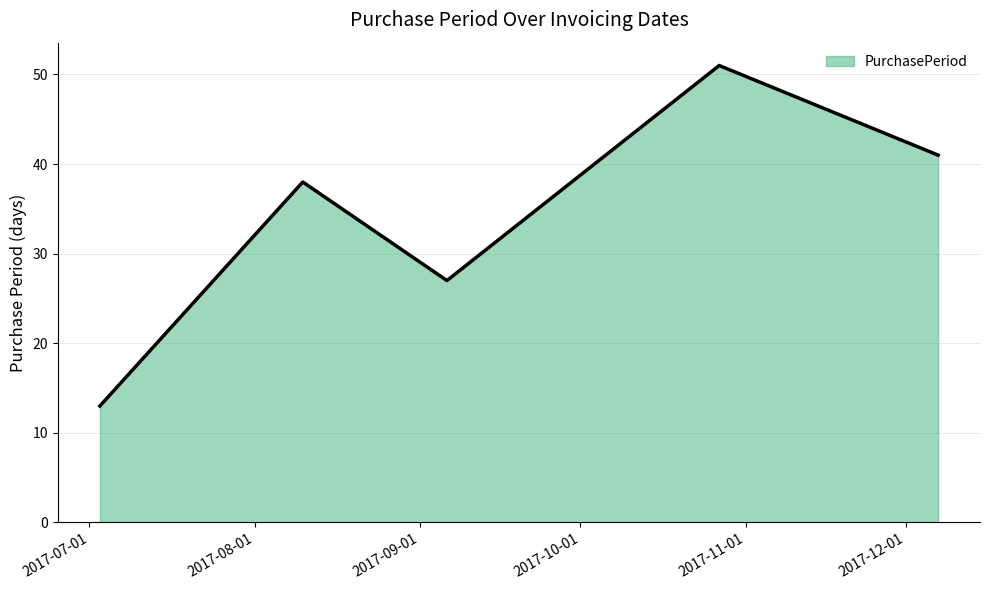

True or false: there are more than 0 points higher than both neighbors.

True